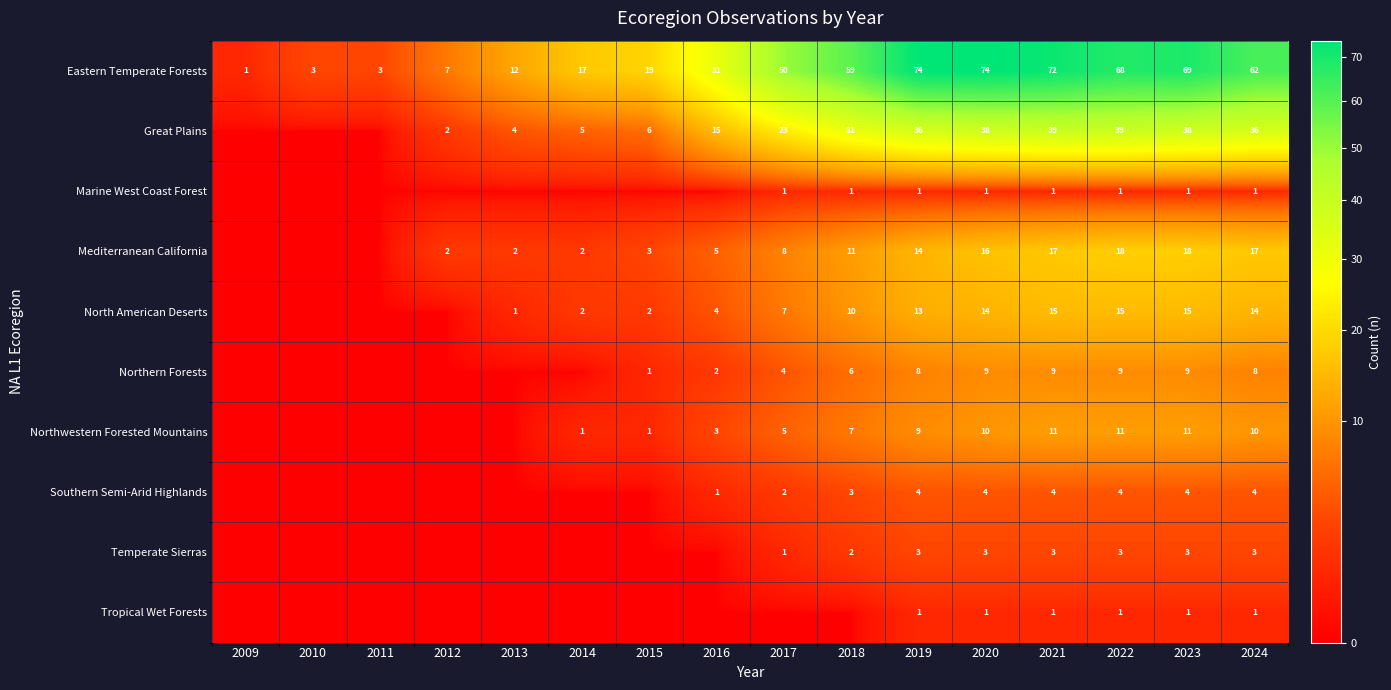

Is it true that Great Plains equals 2 at 2012?

True